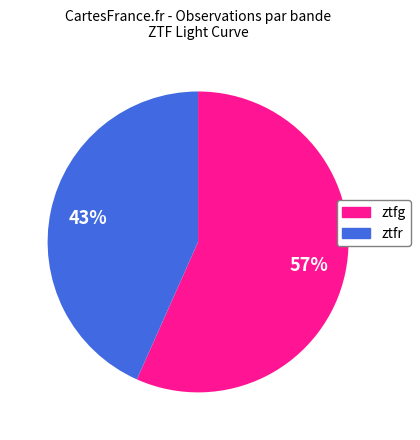

To the nearest percent, what is the combined percentage of ztfr and ztfg?

100%